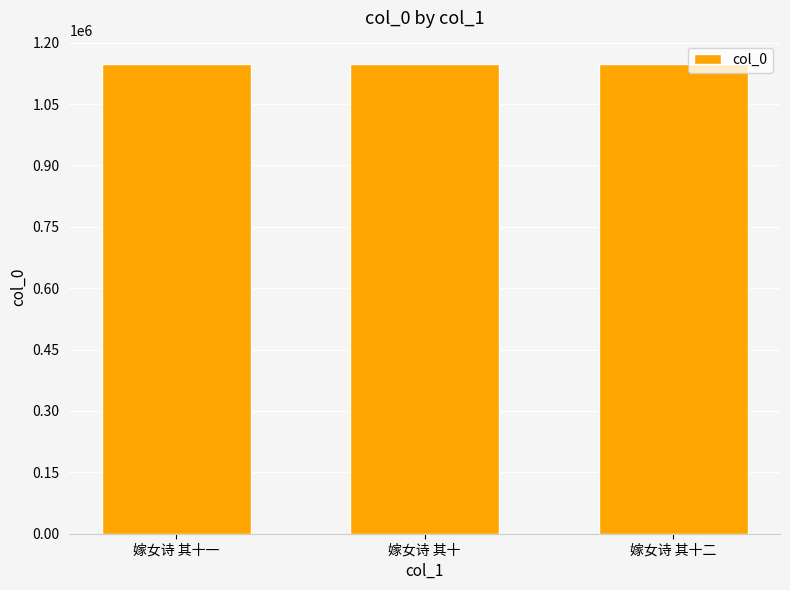

How many bars are there in total?

3